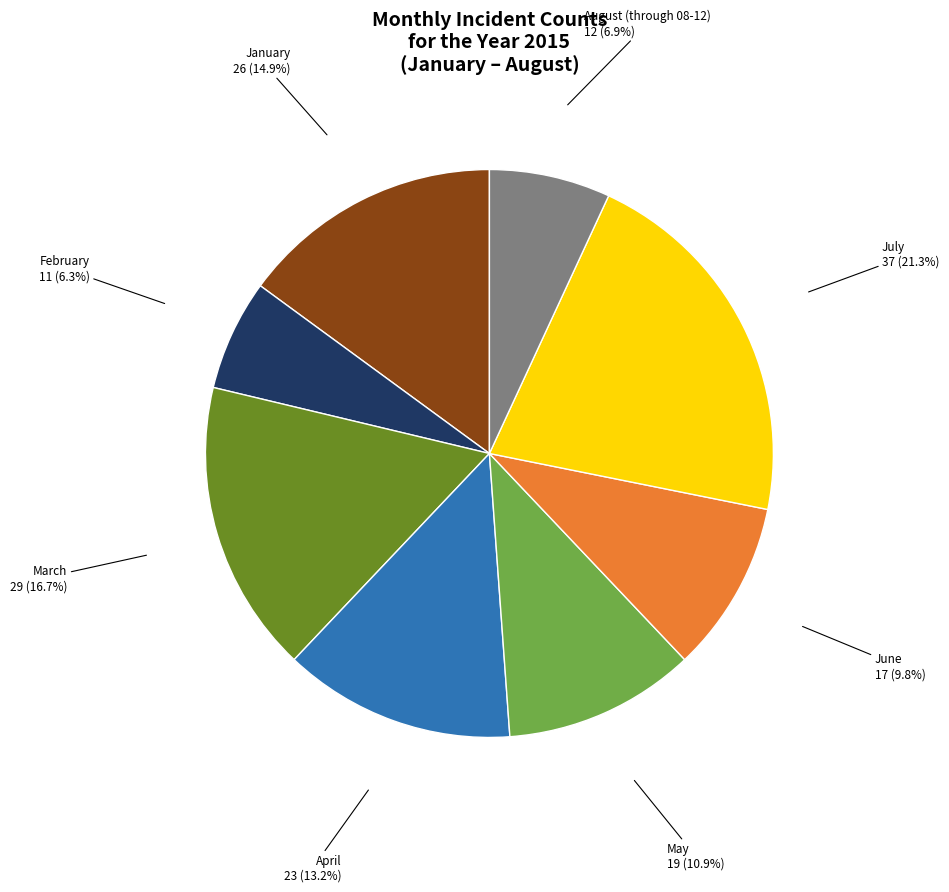

How much of the chart is everything except March?

83.3%